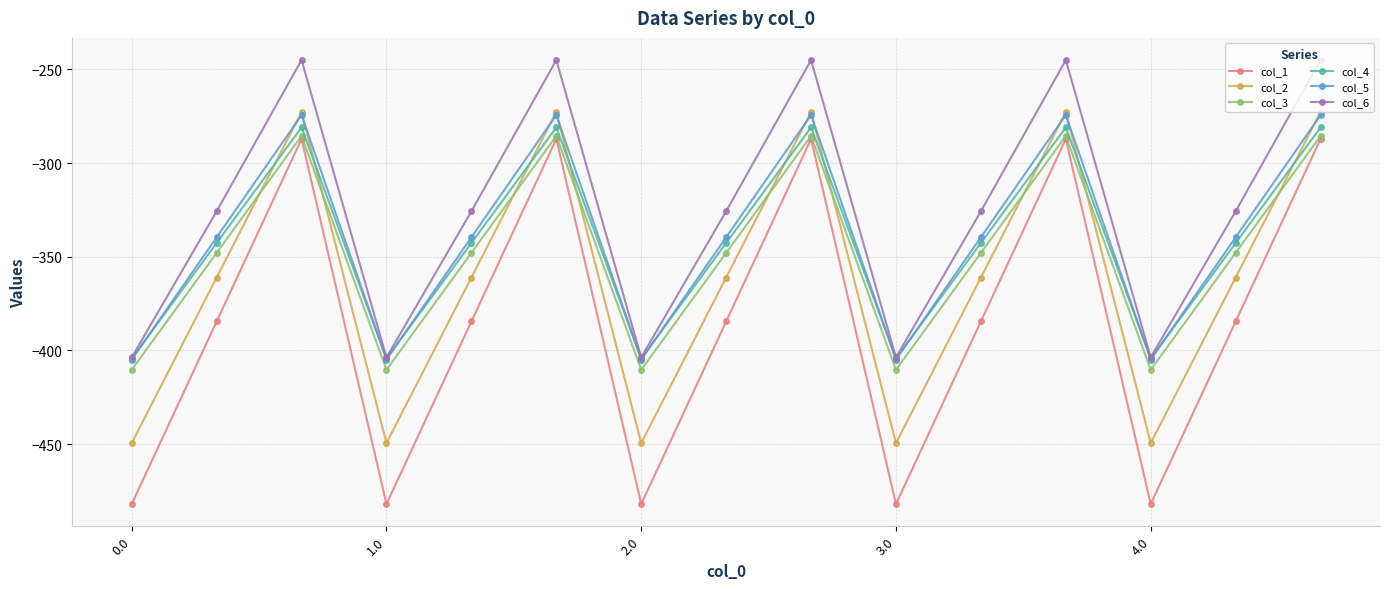

True or false: col_6 has more than 1 points higher than both neighbors.

True